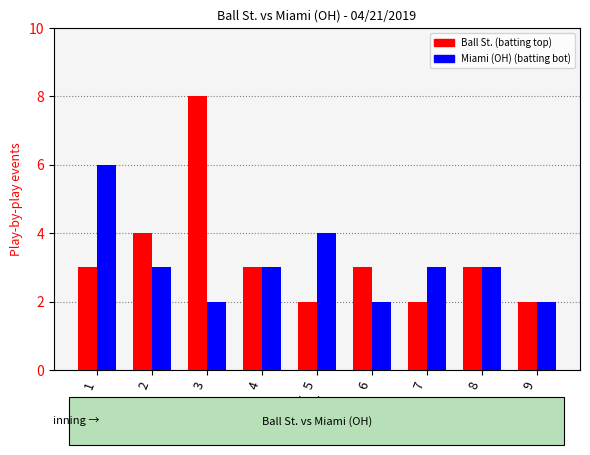

Which category has the highest value across all series?

3